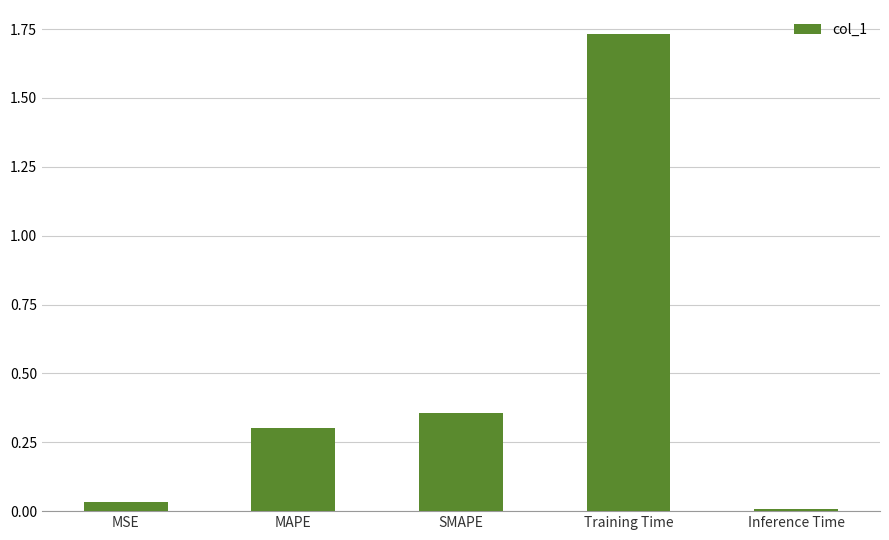

Which has a higher value, MSE or MAPE?

MAPE